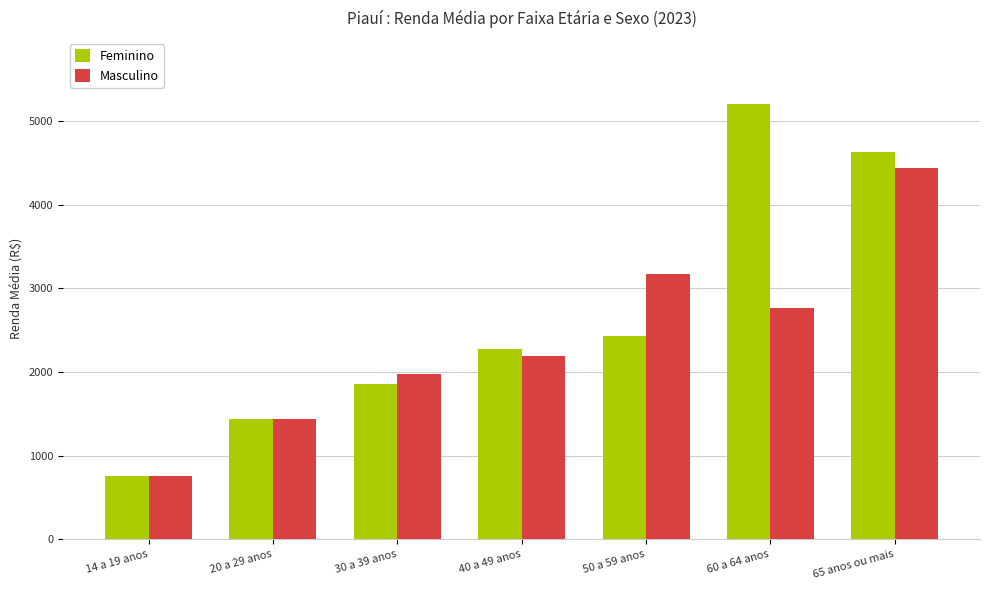

What position from the right is 14 a 19 anos?

7